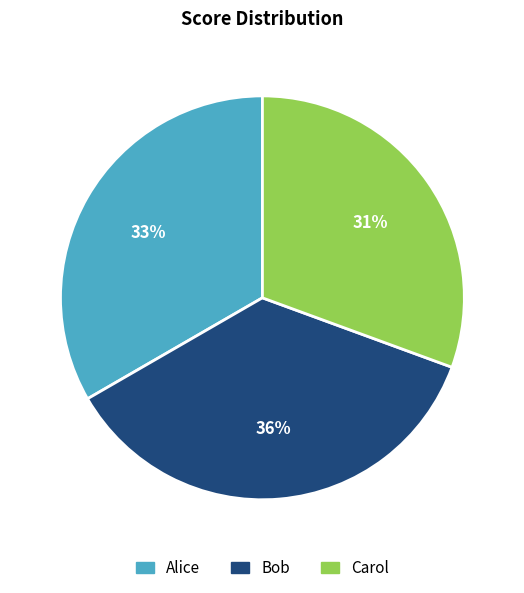

What is the smallest slice in the pie chart?

Carol